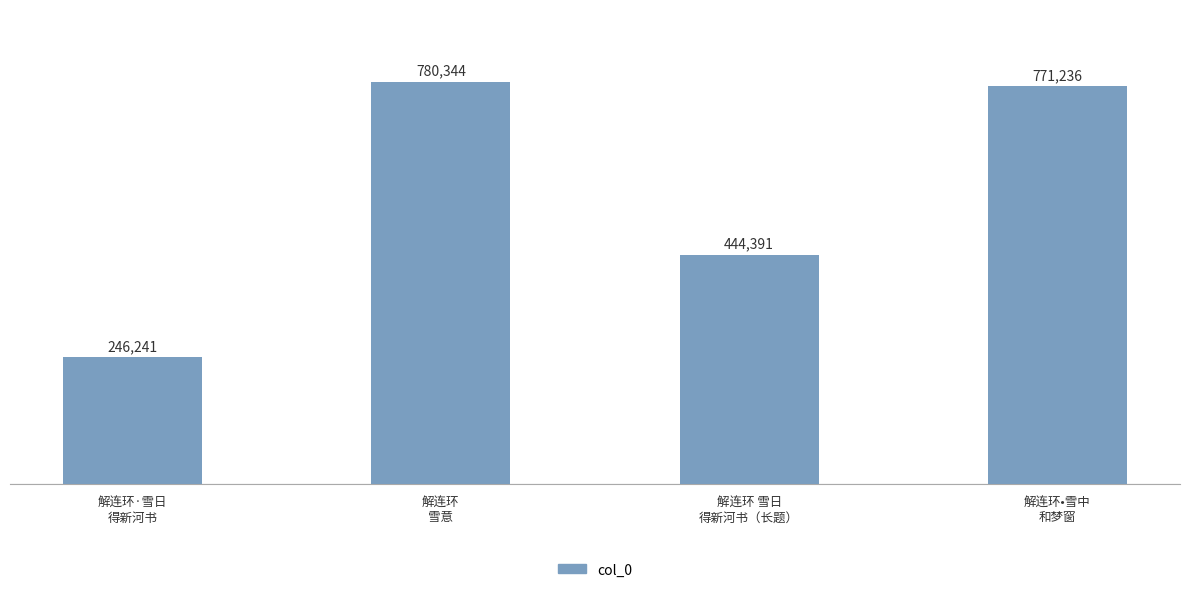

Read the value at 解连环 雪日
得新河书（长题）, to the nearest 10.

444390